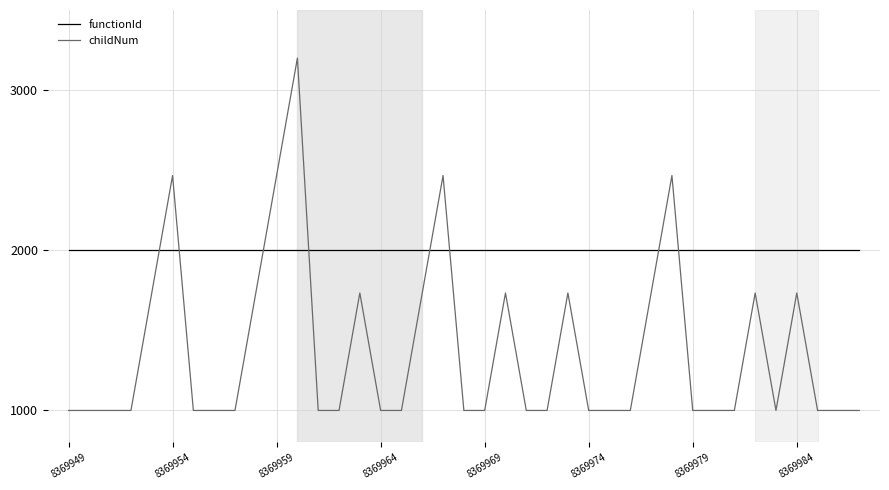

What is the highest value of the childNum series?

3200.0